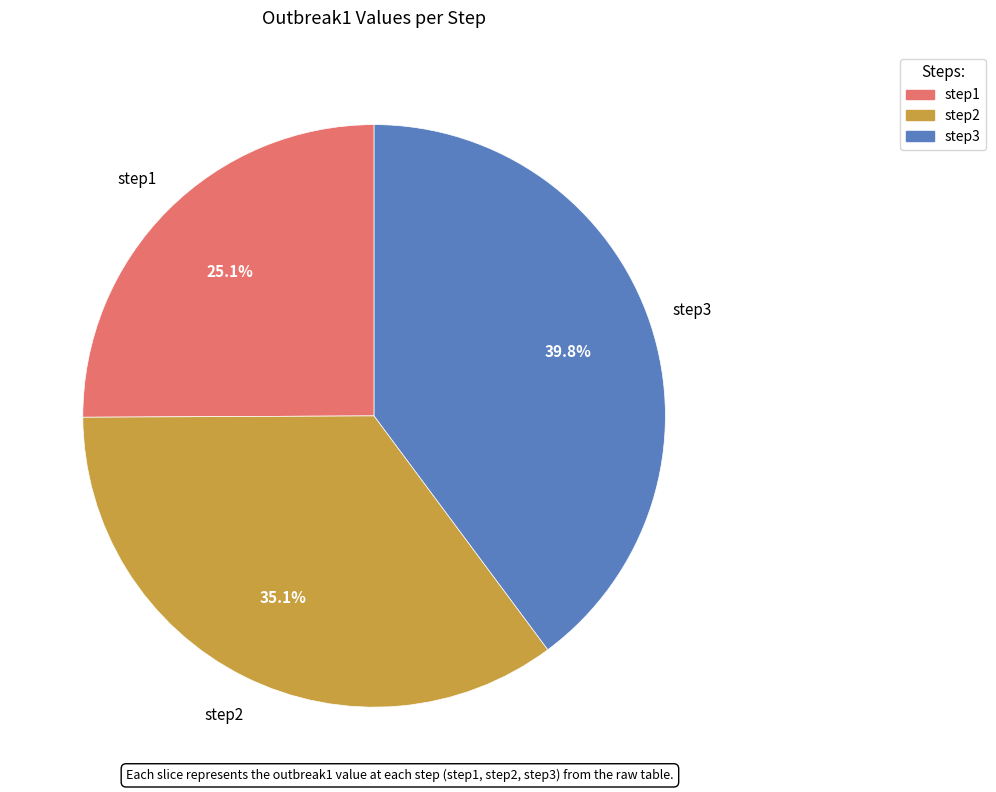

Is there any slice that represents more than half of the pie?

No